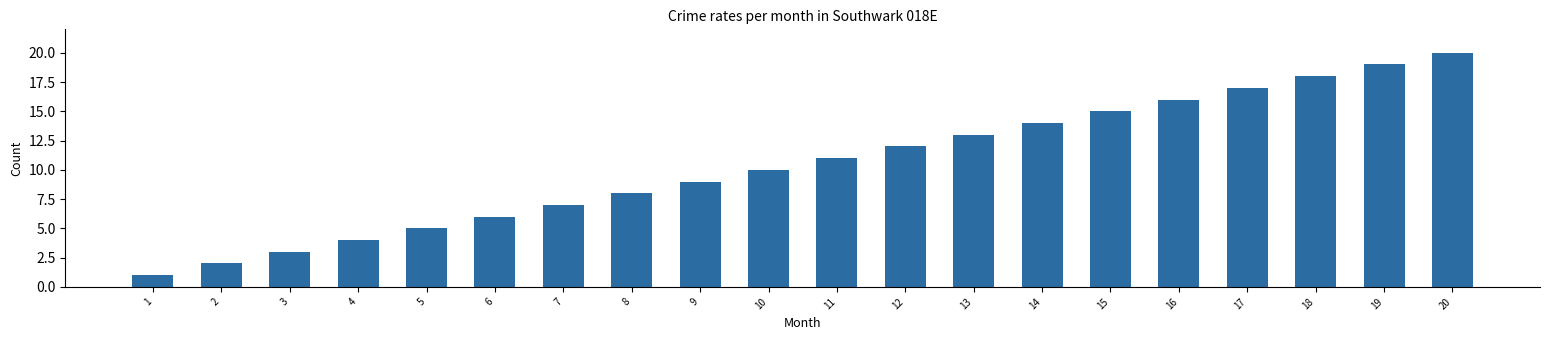

Reading left to right, transcribe all the data shown in this chart.

1=1	2=2	3=3	4=4	5=5	6=6	7=7	8=8	9=9	10=10	11=11	12=12	13=13	14=14	15=15	16=16	17=17	18=18	19=19	20=20